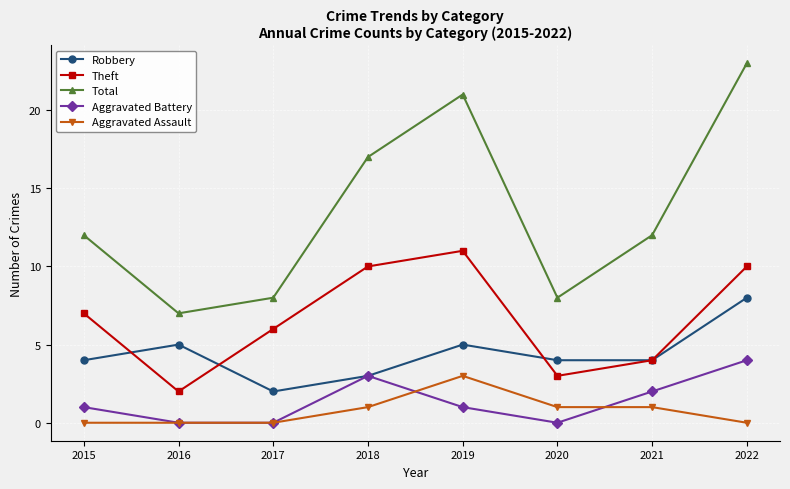

The value of Aggravated Battery at 2022 is 1. True or false?

False